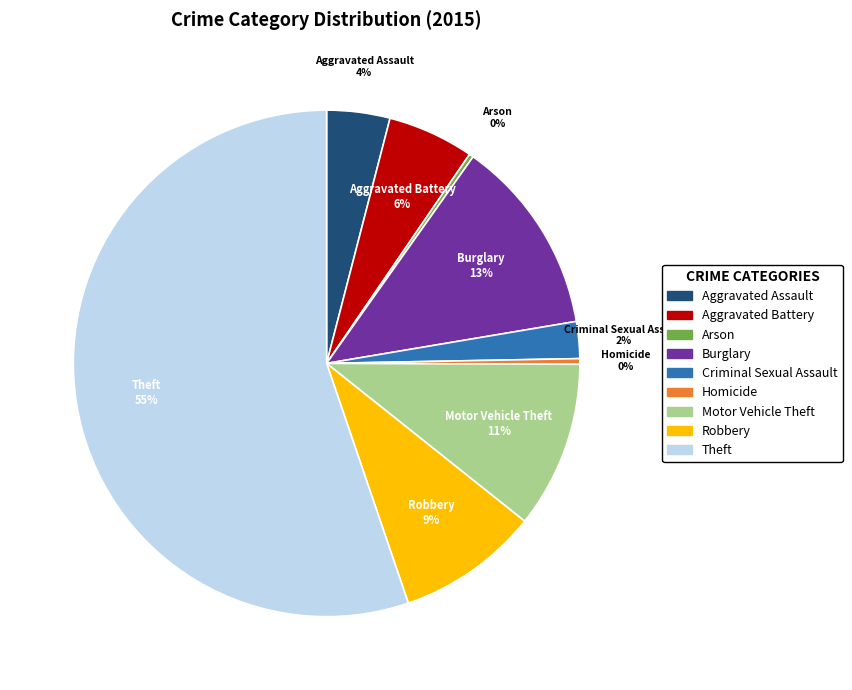

To the nearest percent, what is the difference between the largest and smallest slice percentages?

55%